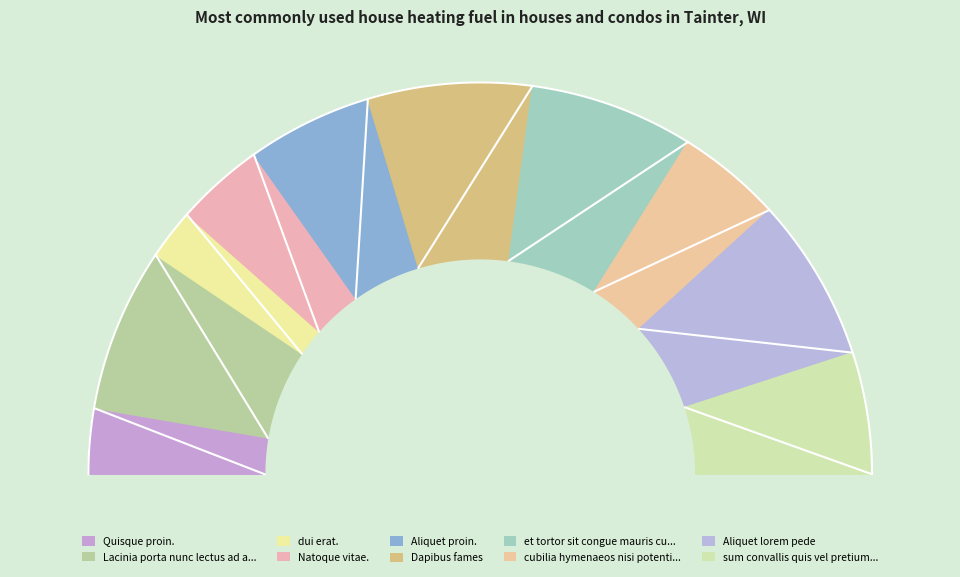

What is the change in value from Quisque proin. to Natoque vitae.?

+42.4